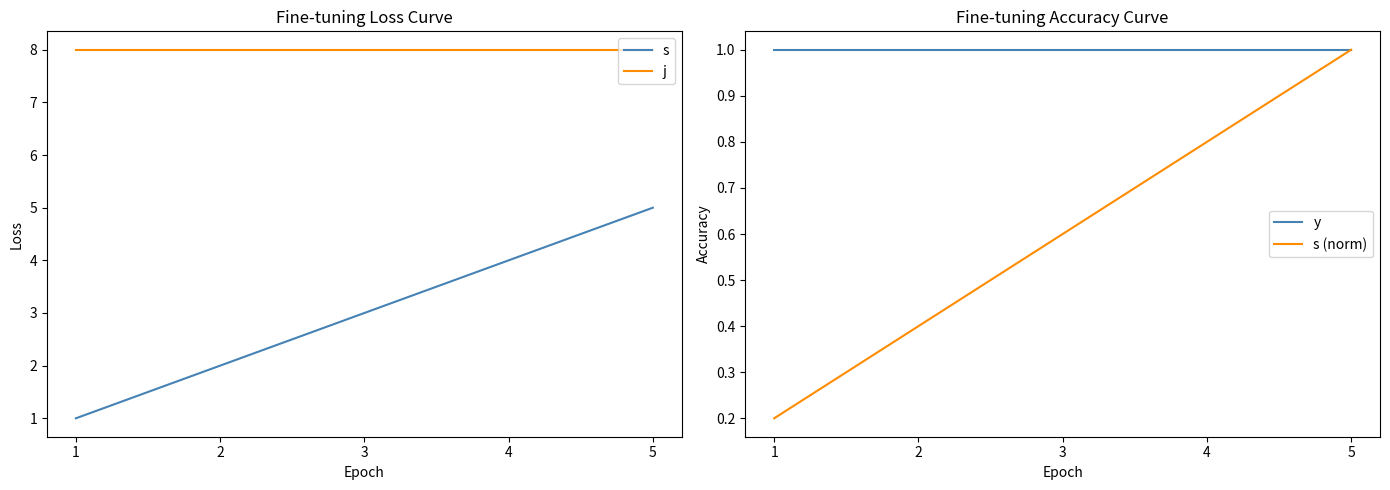

What is the value of the s (norm) point at the 4th from the left?

0.8